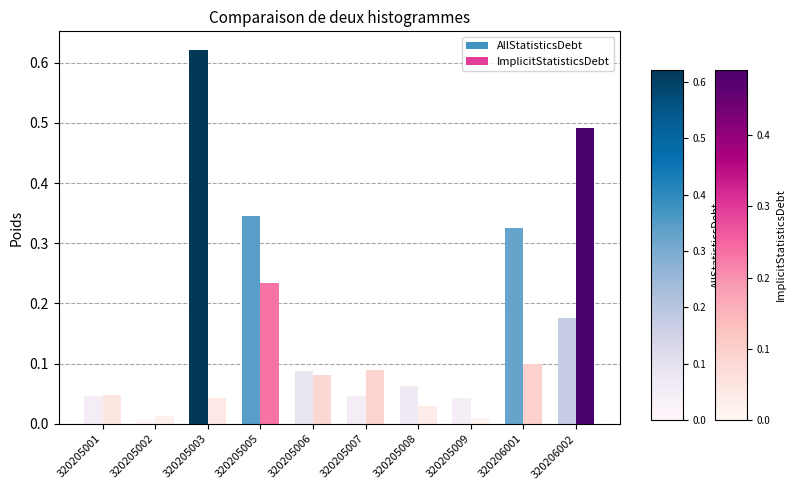

How many bars are there in each group?

2